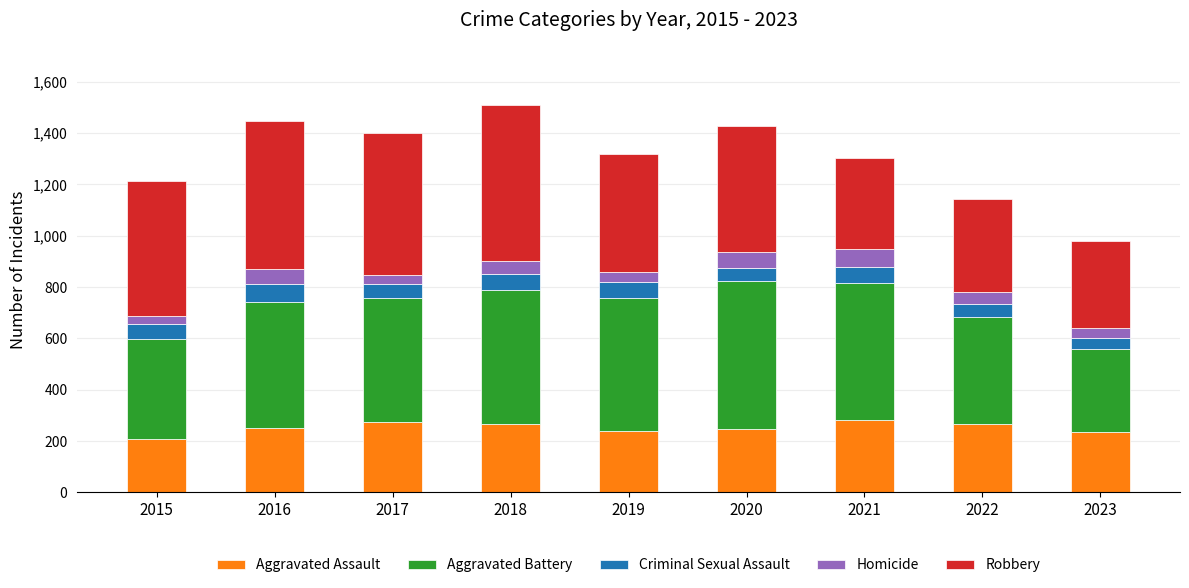

What is the total value across all series at 2017?

1401